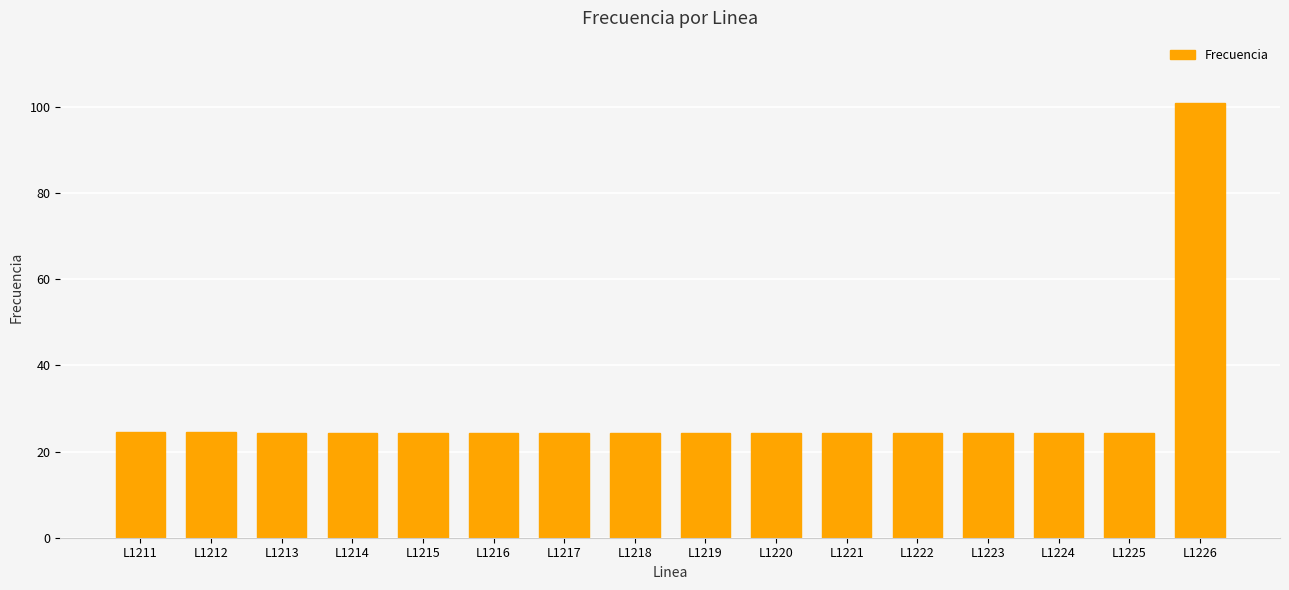

What value does the data have at L1214?

24.3